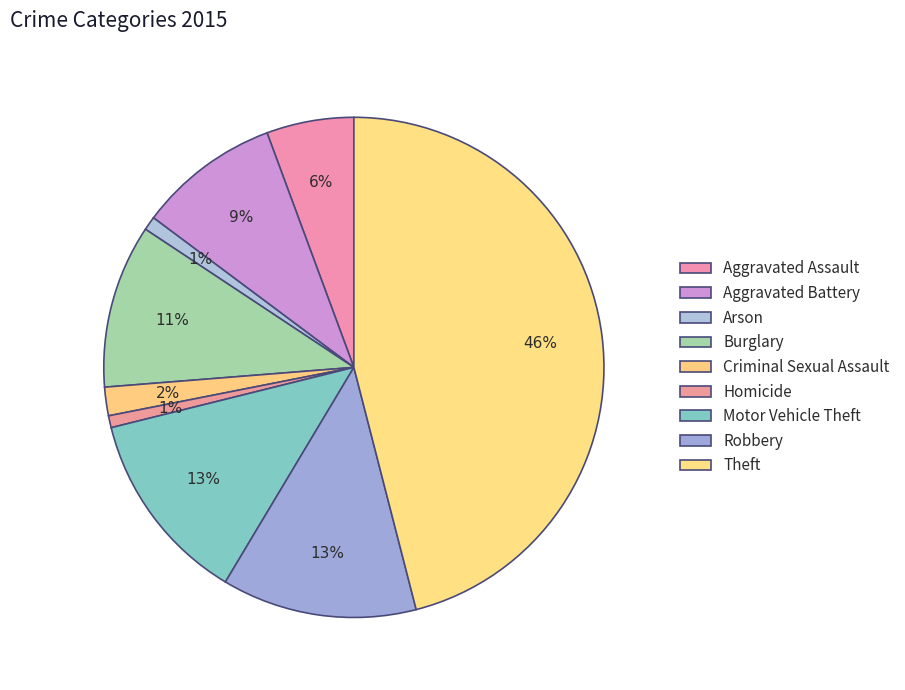

What is the smallest slice in the pie chart?

Homicide